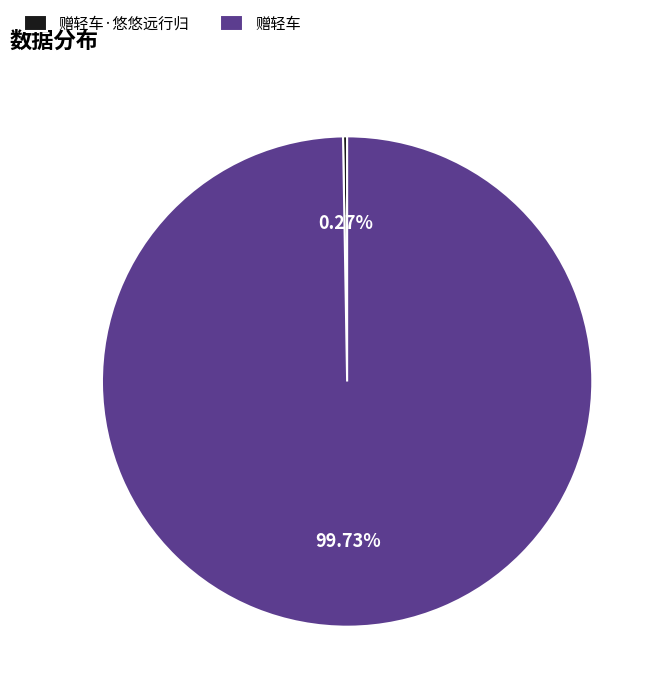

What is the majority slice?

赠轻车